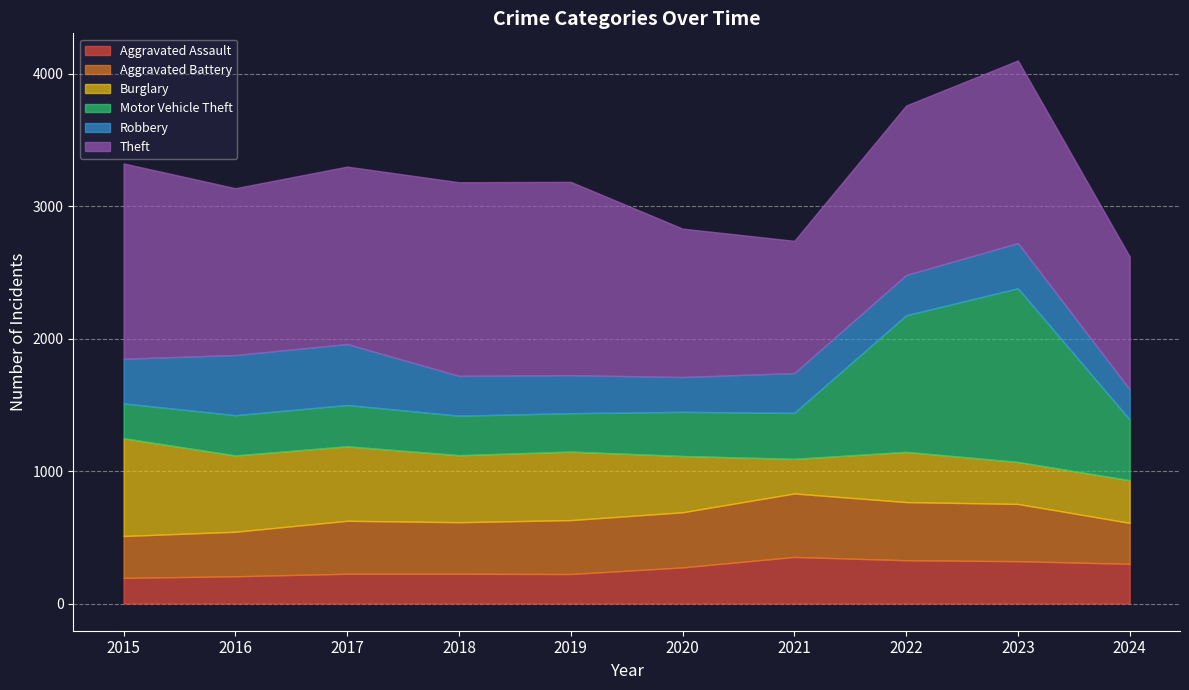

What is the highest value of the Aggravated Battery series?

479